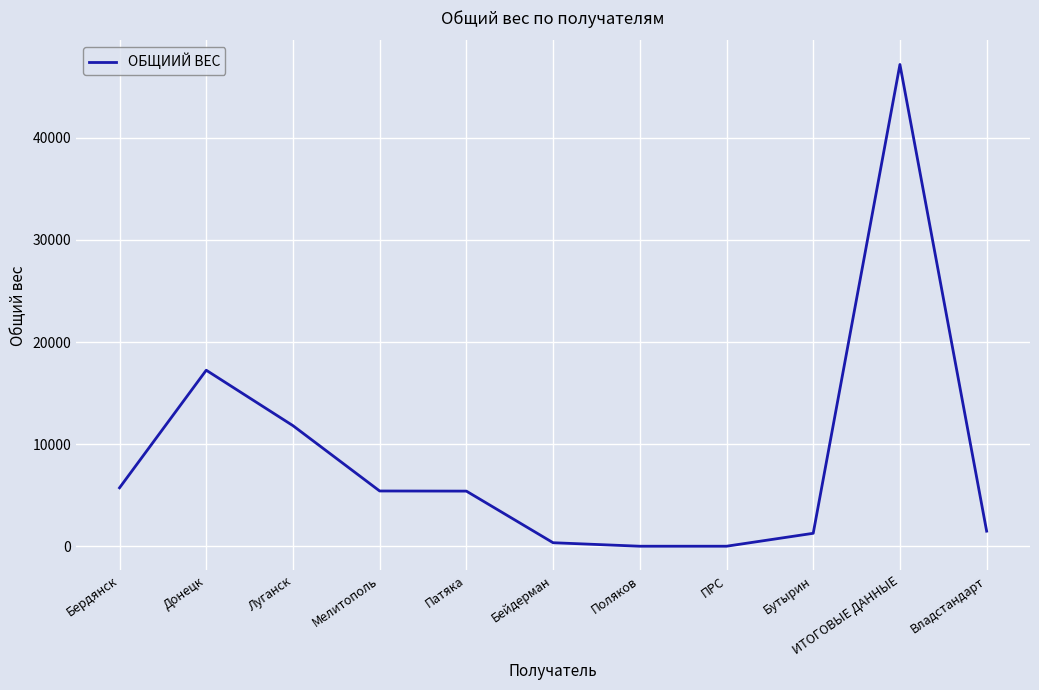

The value at Патяка is 5398. True or false?

True